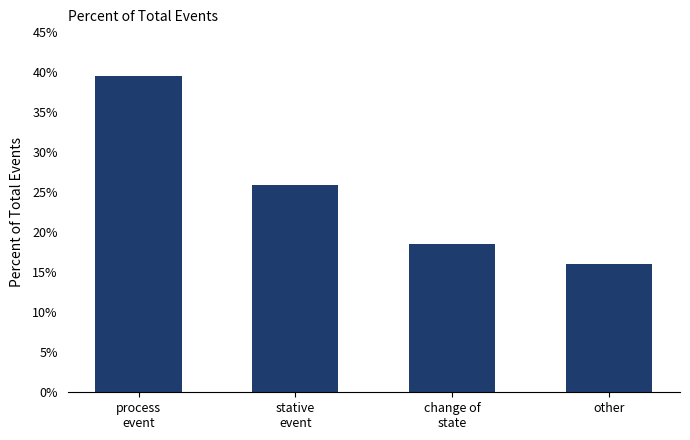

At which category does the chart reach its peak across all series?

process
event